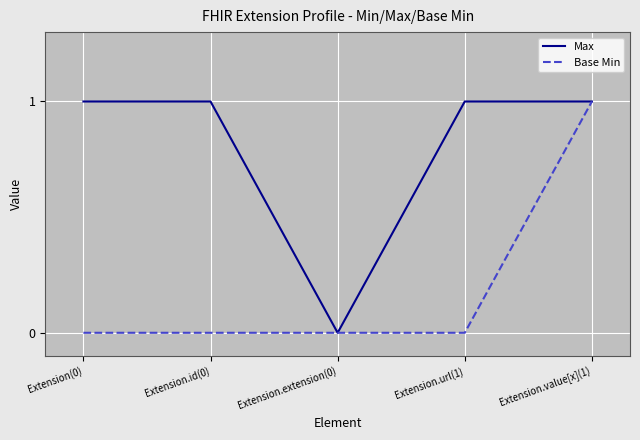

Is the value of Base Min at Extension(0) greater than the value of Max at Extension(0)?

No